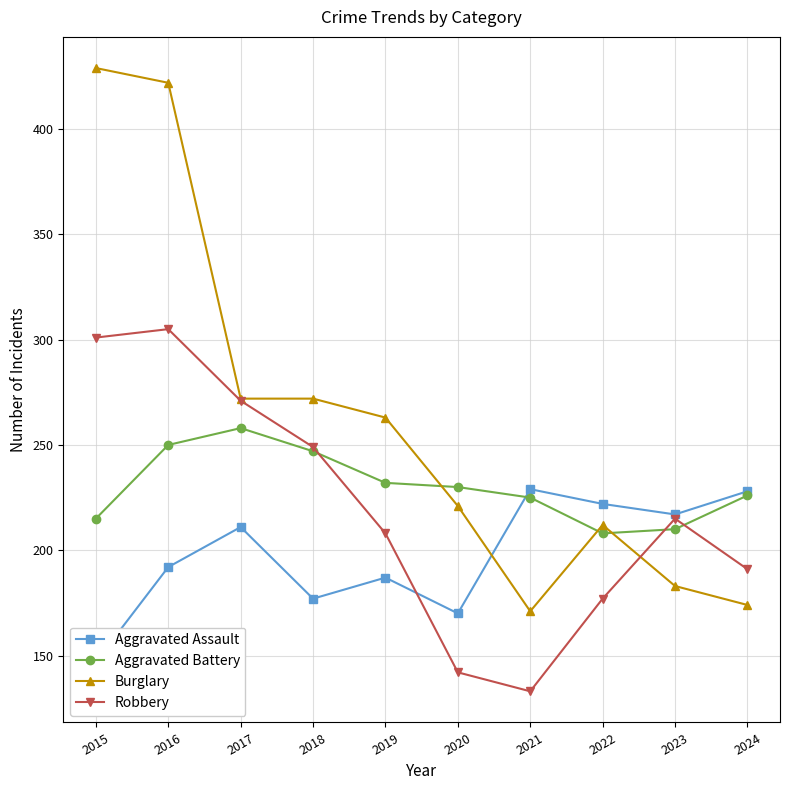

Does the chart display data point markers on the line(s)?

Yes